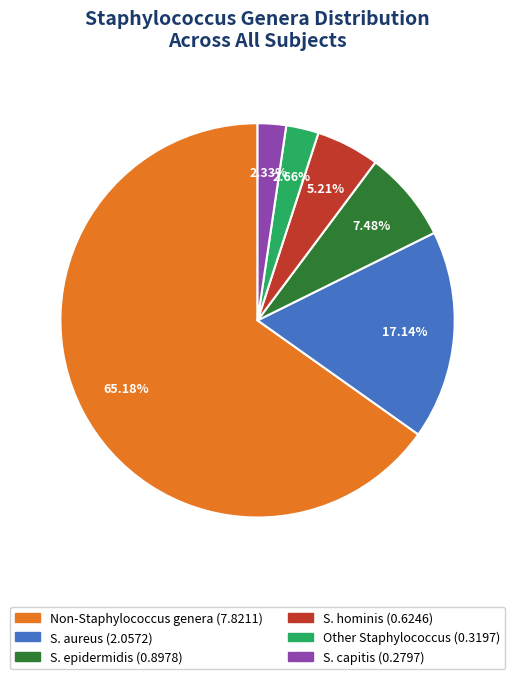

Does any single category account for the majority?

Yes